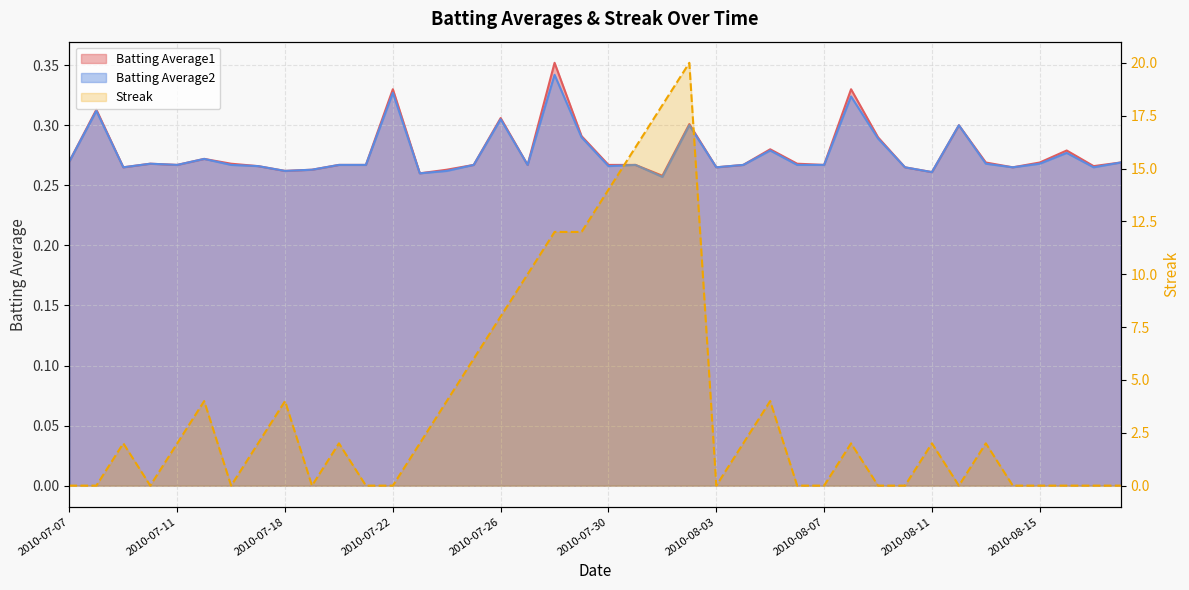

Is the value of Batting Average1 at 2010-07-10 greater than the value of Streak at 2010-07-07?

Yes